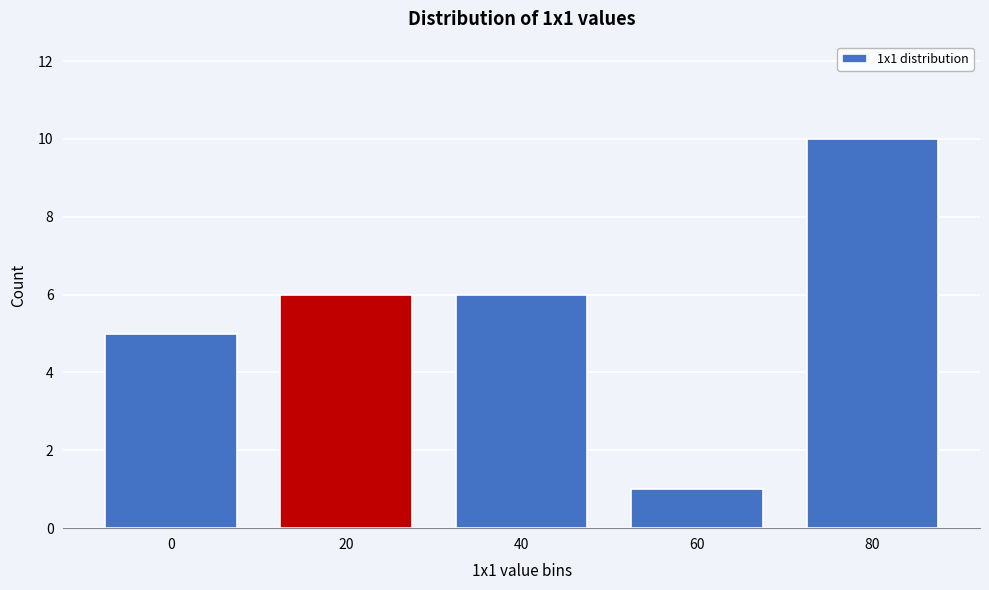

Reading right to left, transcribe all the data shown in this chart.

80=10	60=1	40=6	20=6	0=5